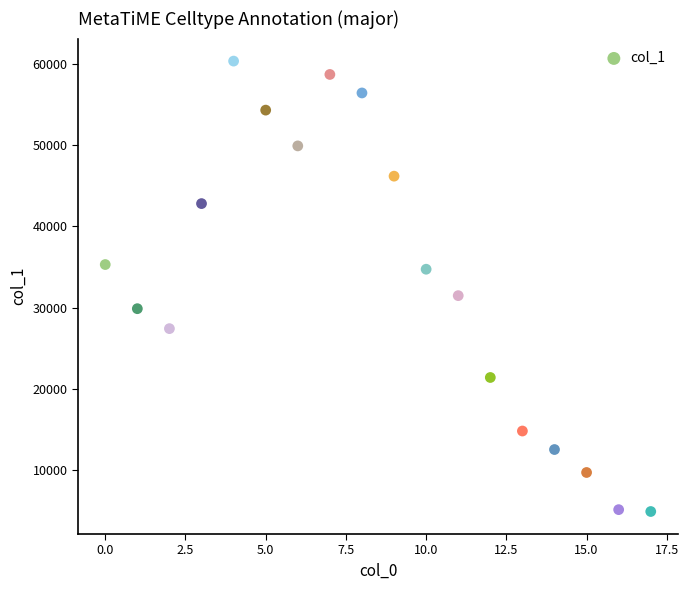

What Y value in the scatter plot is closest to 32638?

31490